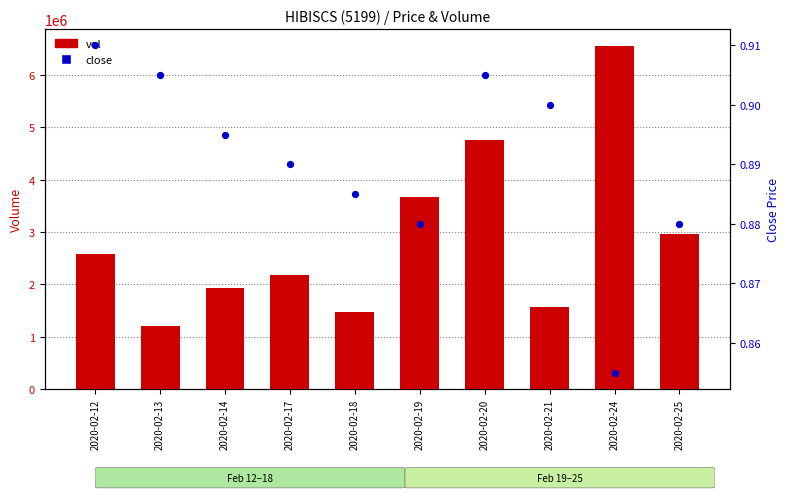

Is the value of vol at 2020-02-17 greater than the value of close at 2020-02-12?

Yes